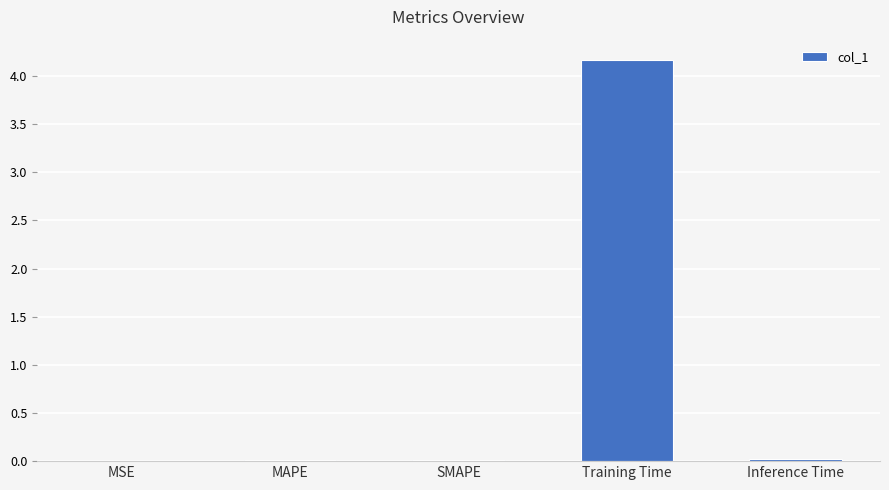

Between Inference Time and Training Time, which is larger?

Training Time